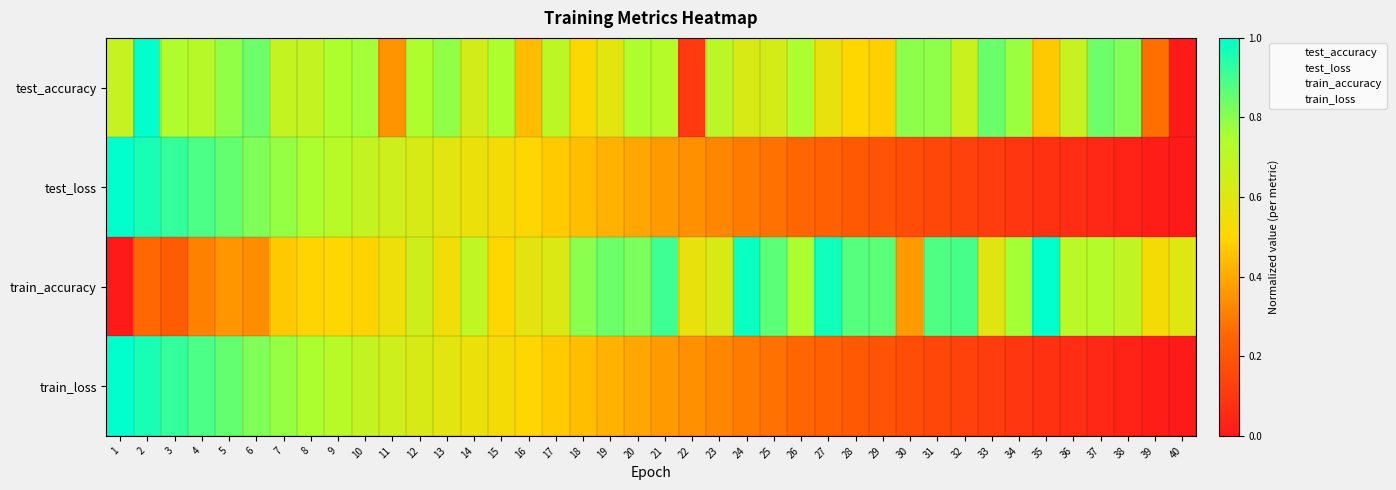

Which category has the lowest value across all series?

40